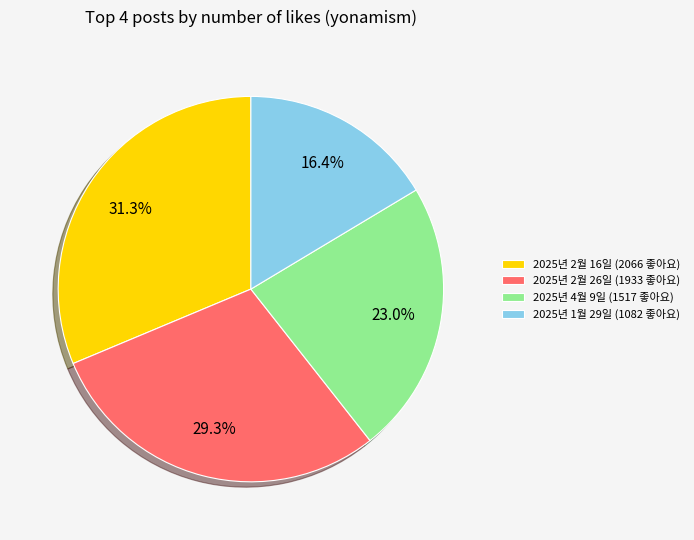

Which category has the smallest portion of the pie?

2025년 1월 29일 (1082 좋아요)